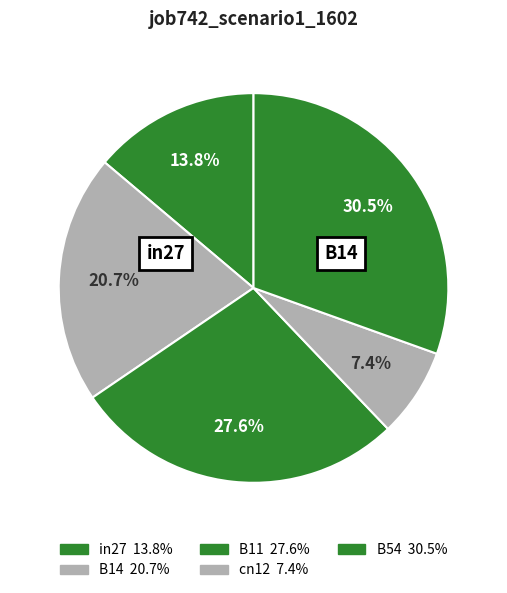

How many slices are in this pie chart?

5